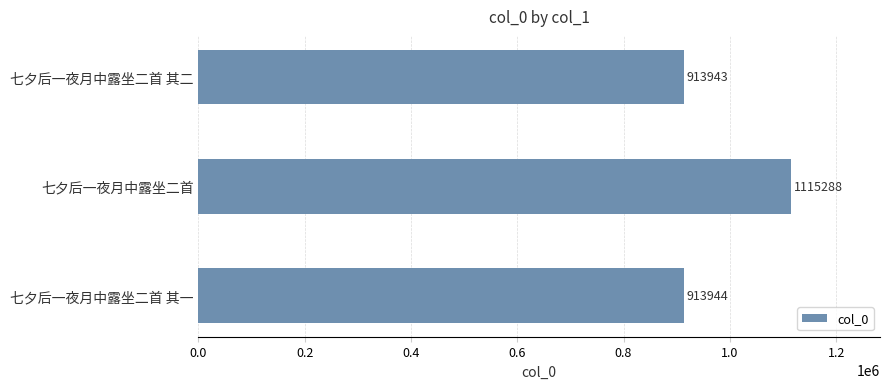

Approximately how many times larger is the value at 七夕后一夜月中露坐二首 其一 compared to 七夕后一夜月中露坐二首?

0.8